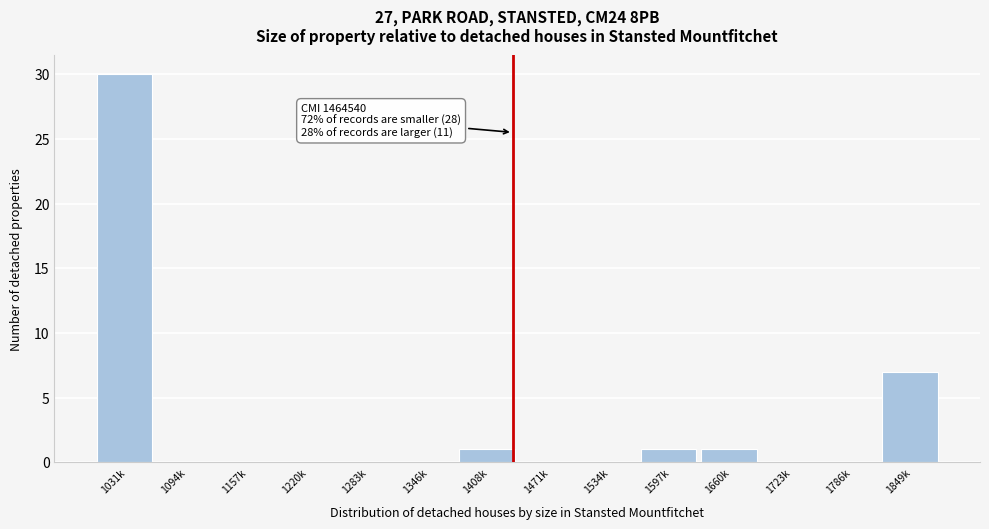

Reading left to right, what are all the values shown in this chart?

1031k=30	1094k=0	1157k=0	1220k=0	1283k=0	1346k=0	1408k=1	1471k=0	1534k=0	1597k=1	1660k=1	1723k=0	1786k=0	1849k=7